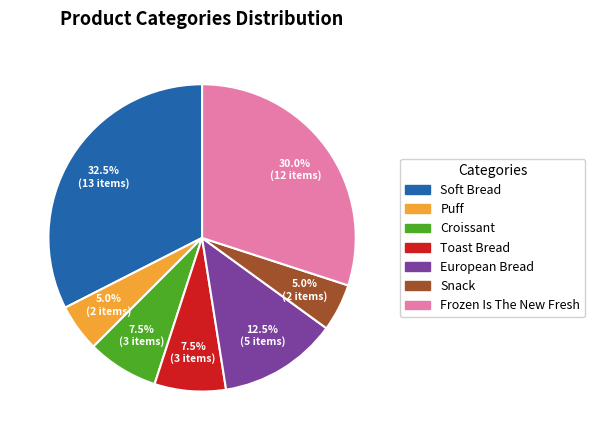

Is Puff the majority of the pie?

No